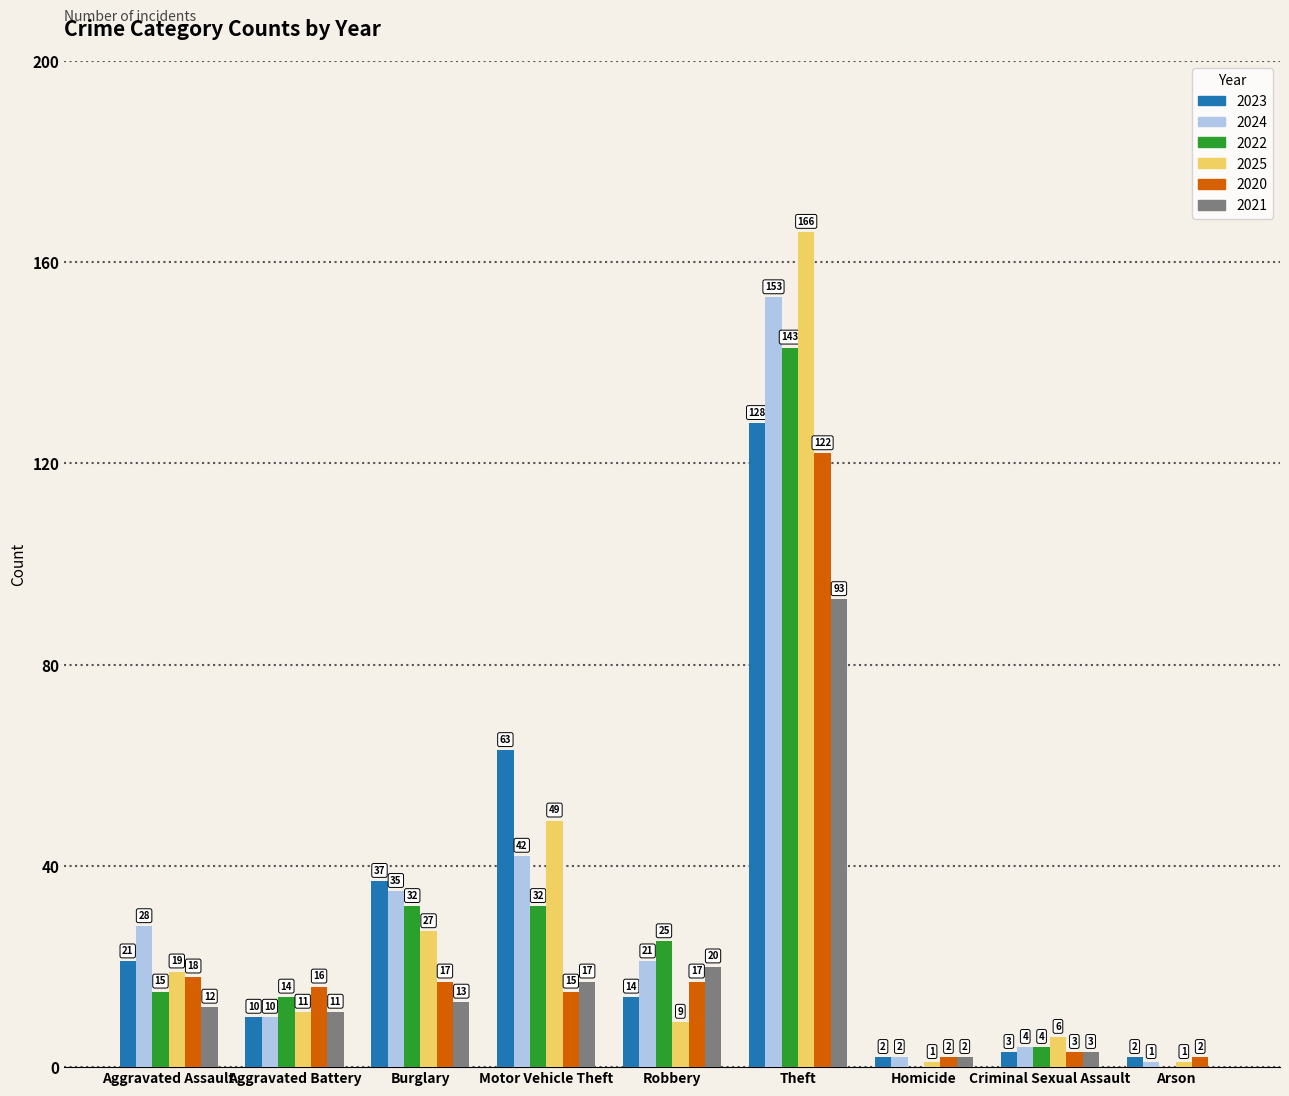

What is the spread (max minus min) of values at Robbery?

16